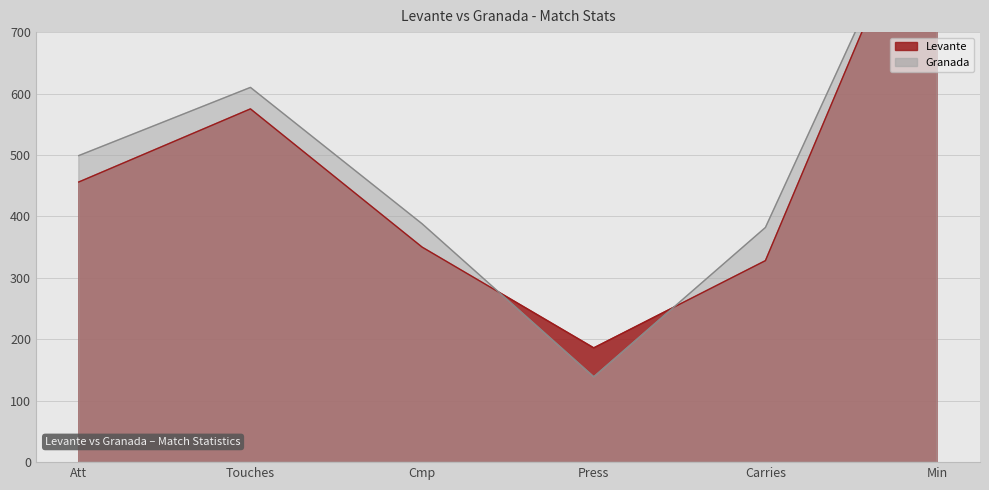

After their last crossing, which series has the higher values: Granada or Levante?

Granada